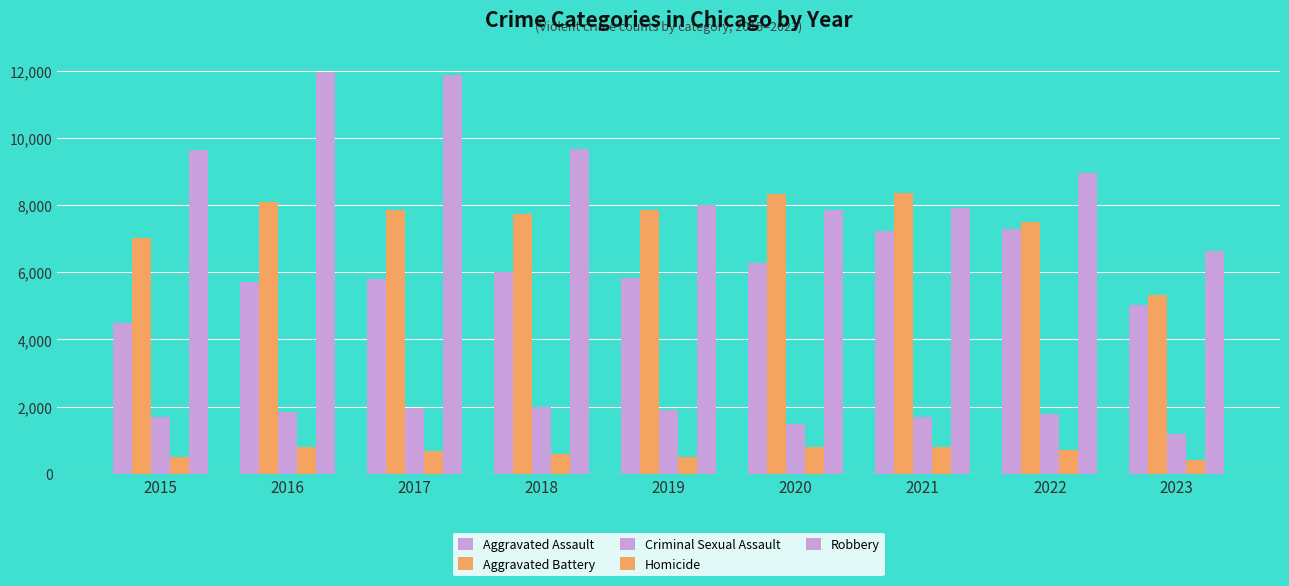

What is the maximum value for Aggravated Assault?

7280